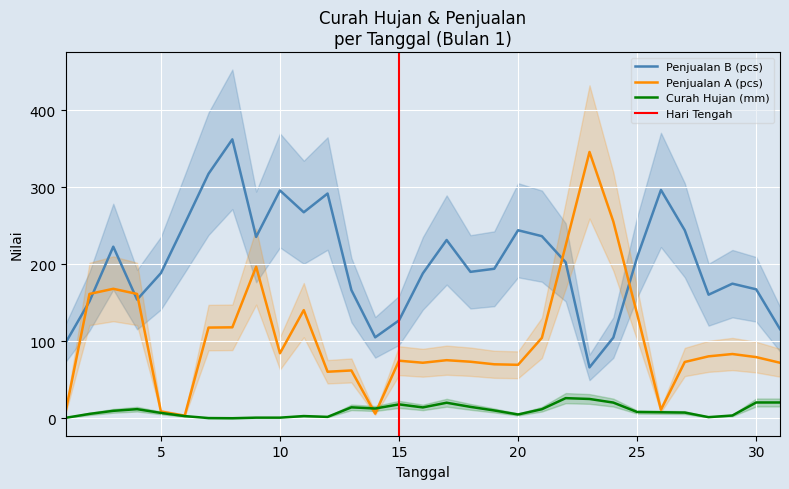

What is the maximum value for Penjualan B (pcs)?

362.3